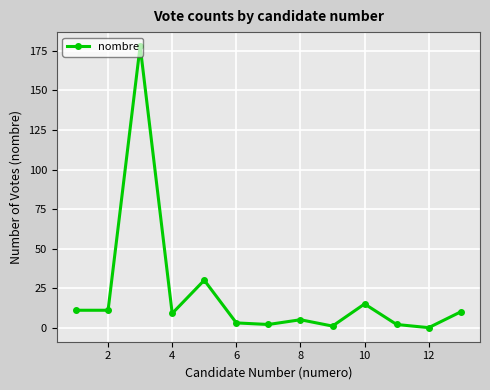

How many series are shown in this chart?

1